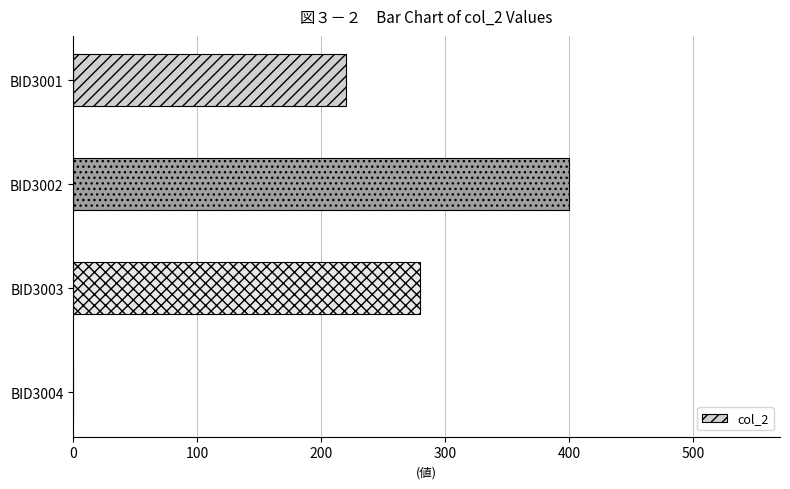

Is it true that the value at BID3001 is 148?

False